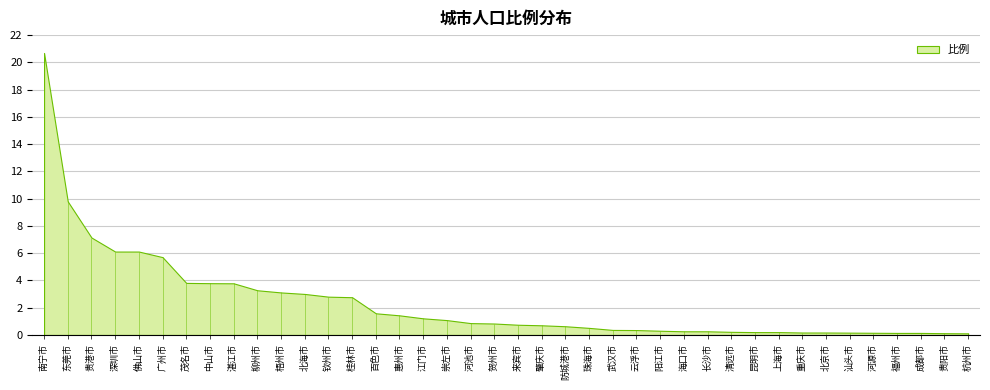

Reading left to right, list all the values displayed in this chart.

0=20.7	1=9.8	2=7.2	3=6.1	4=6.1	5=5.7	6=3.8	7=3.8	8=3.8	9=3.3	10=3.1	11=3.0	12=2.8	13=2.8	14=1.6	15=1.4	16=1.2	17=1.1	18=0.9	19=0.8	20=0.8	21=0.7	22=0.6	23=0.5	24=0.4	25=0.4	26=0.3	27=0.3	28=0.3	29=0.2	30=0.2	31=0.2	32=0.2	33=0.2	34=0.2	35=0.2	36=0.1	37=0.1	38=0.1	39=0.1